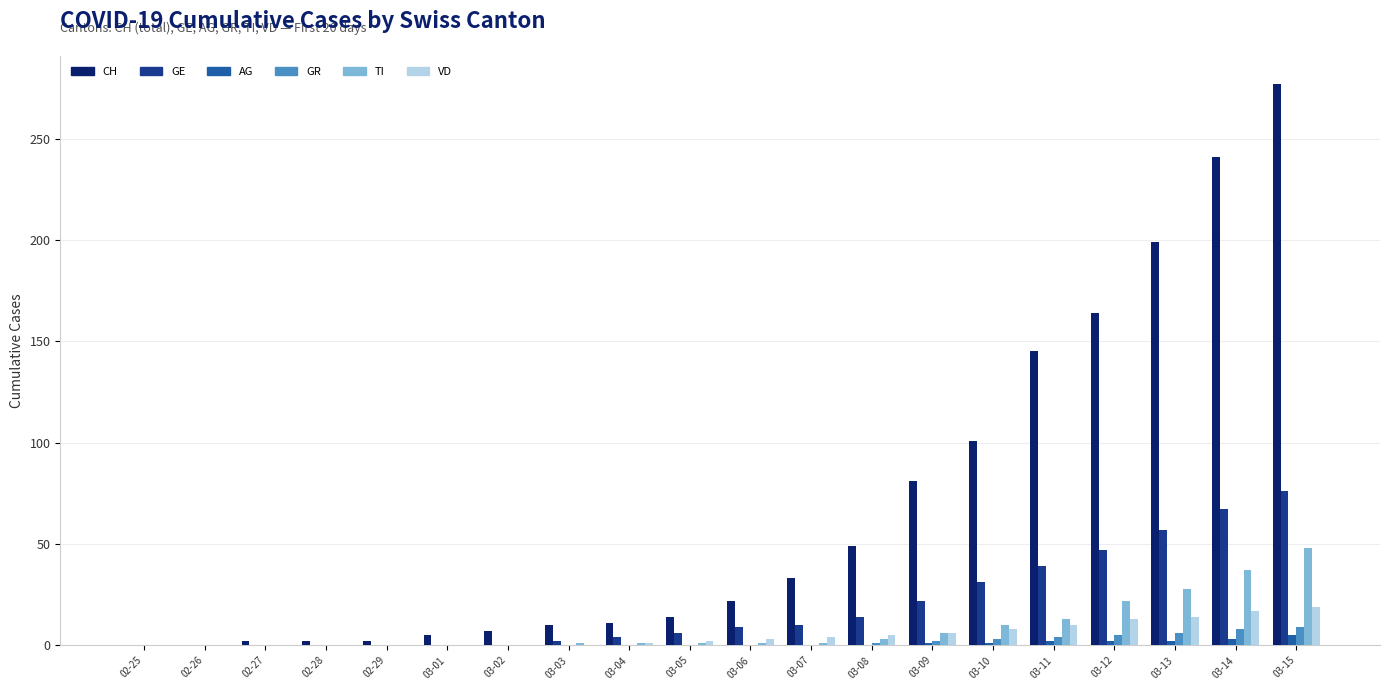

Between 02-27 and 03-04, which series saw the biggest shift?

CH